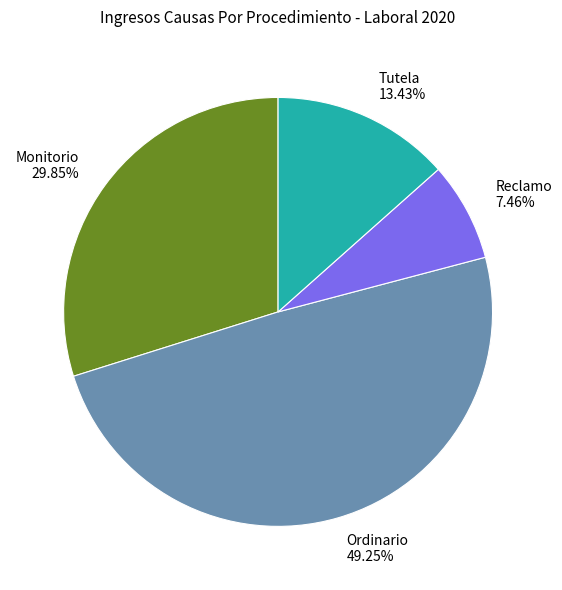

Count the number of slices in the pie.

4